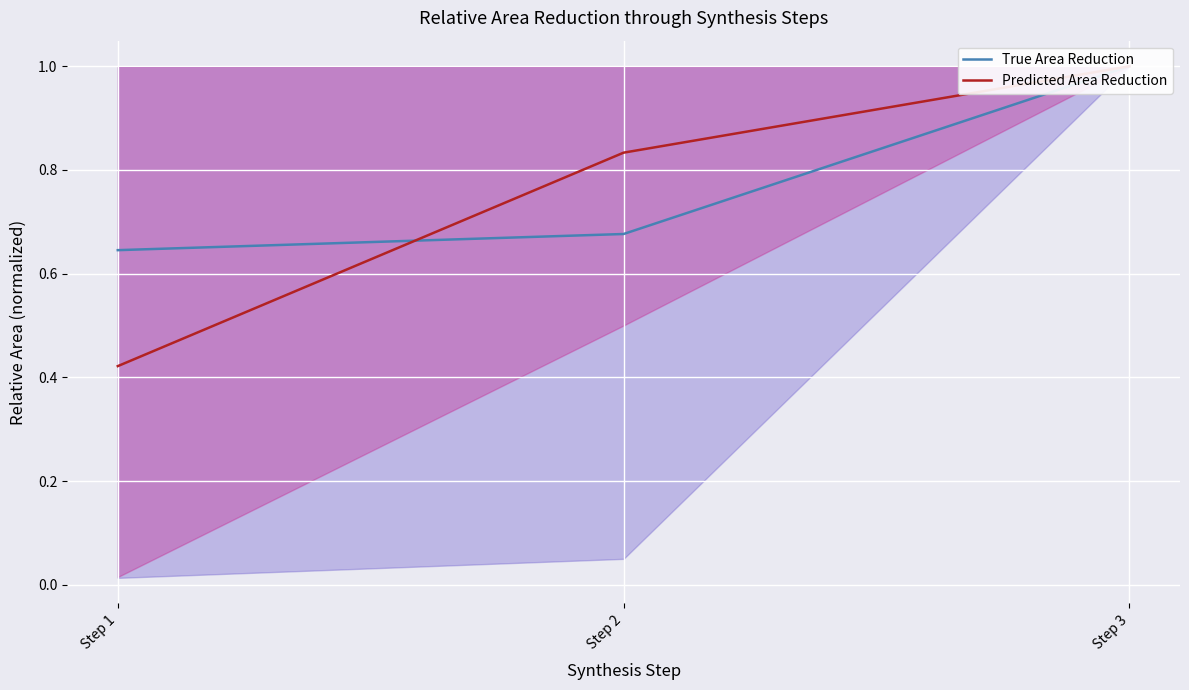

What is the average value of the Predicted Area Reduction series?

0.8